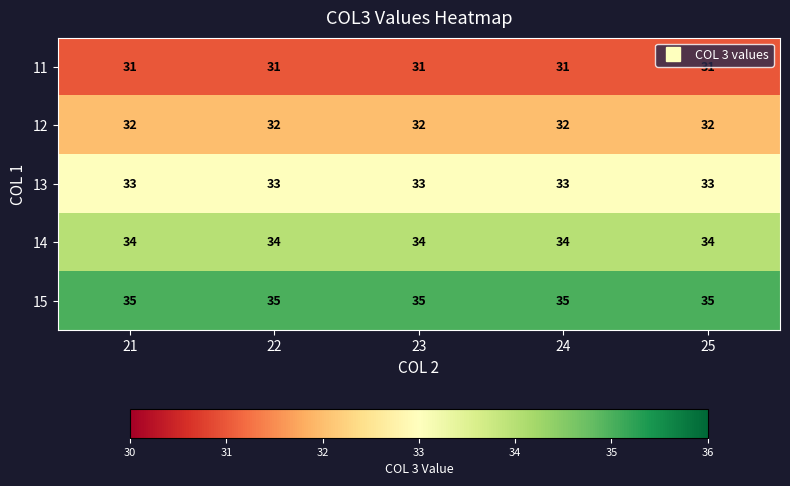

What is the approximate value of 12 at 23?

32